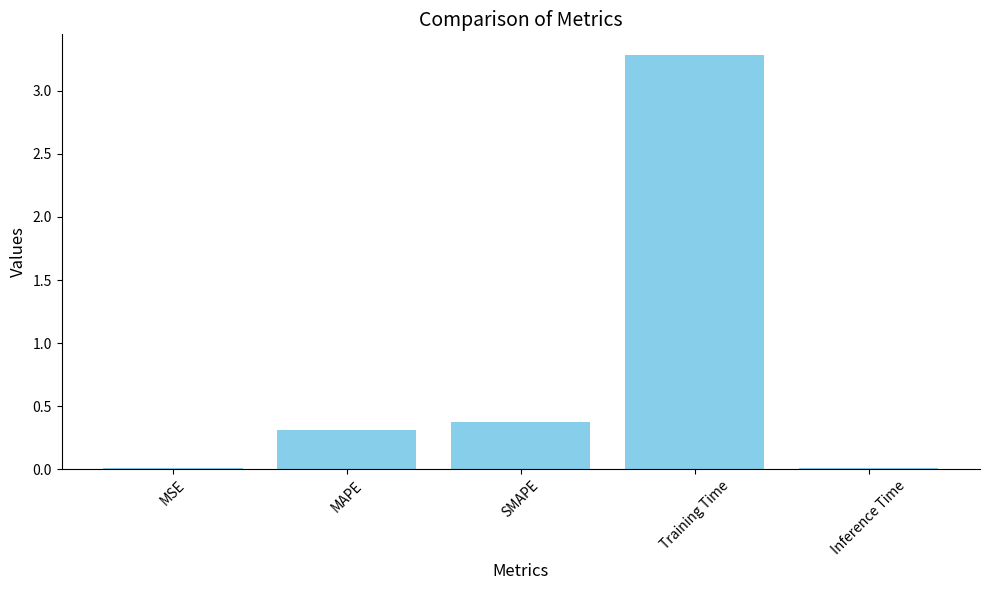

The chart shows a value of 0.3 at MAPE. True or false?

True